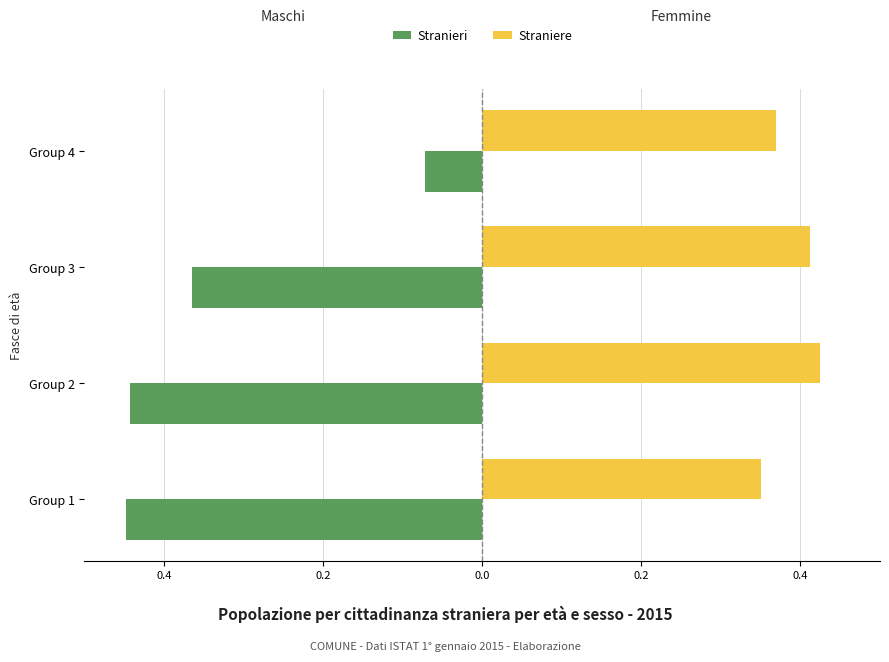

What are all the series names shown in the legend?

Stranieri, Straniere